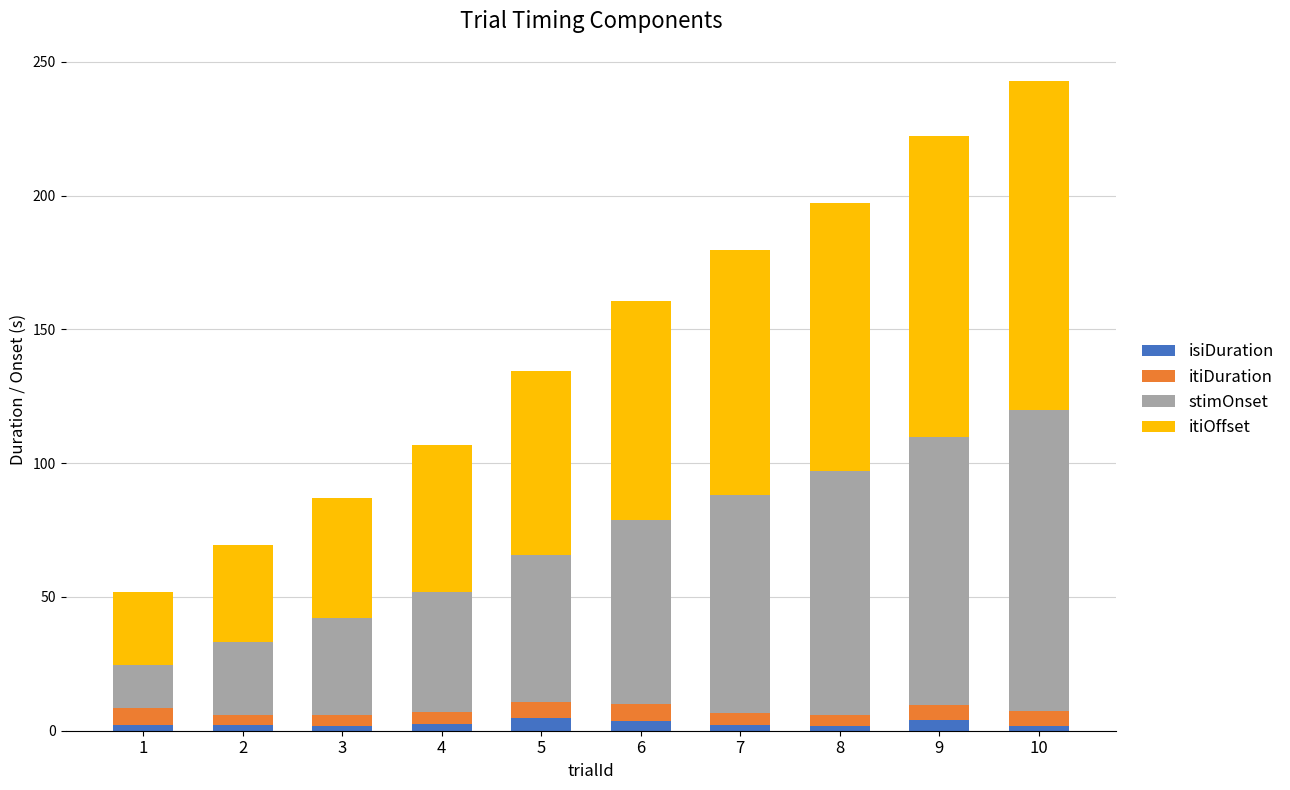

At which category is the sum across all series the highest?

10